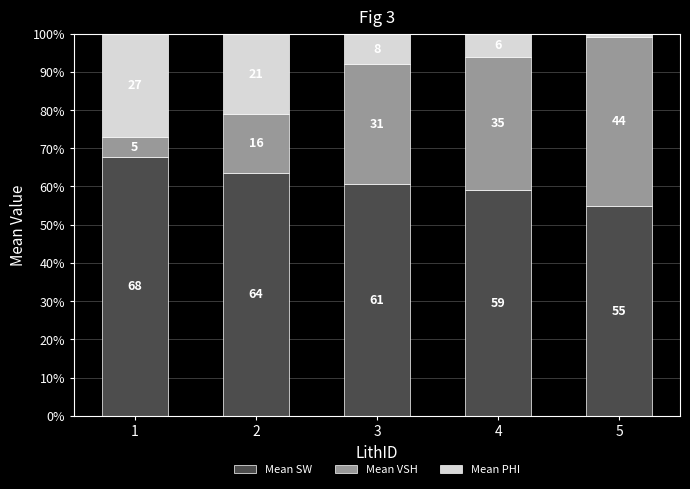

Are the bars grouped side by side (vs. stacked)?

No